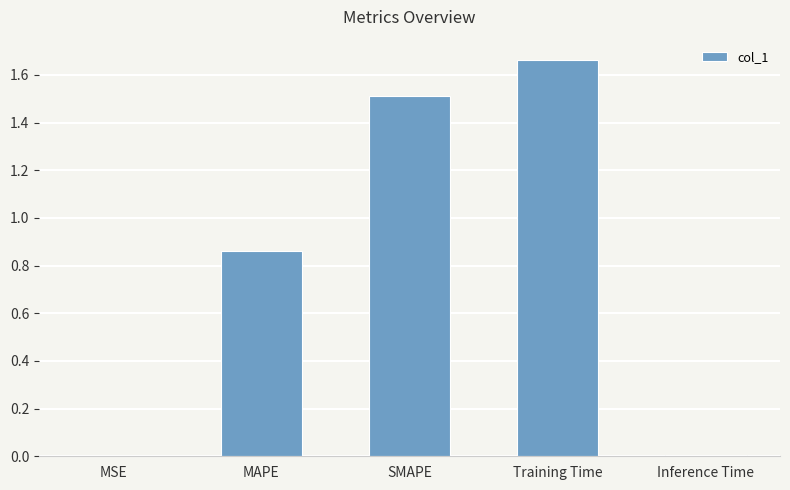

True or false: the data shows 1.5 at SMAPE.

True